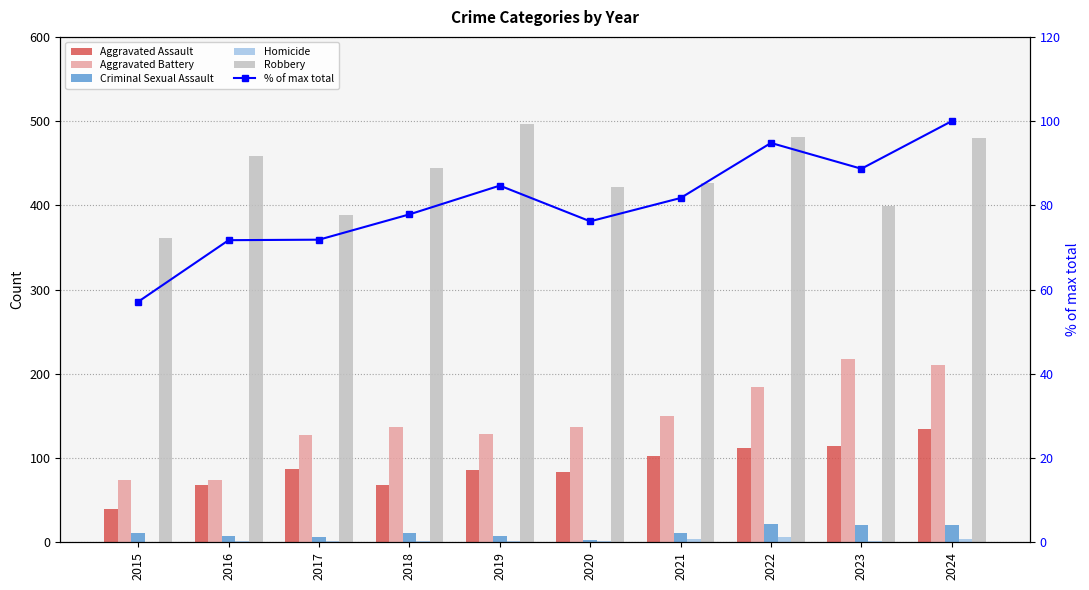

Rank the series by their maximum value, from highest to lowest.

Robbery, Aggravated Battery, Aggravated Assault, % of max total, Criminal Sexual Assault, Homicide